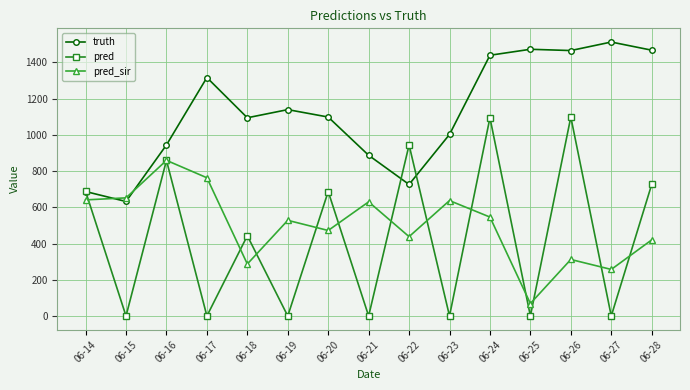

What is the spread (max minus min) of values at 06-14?

47.2